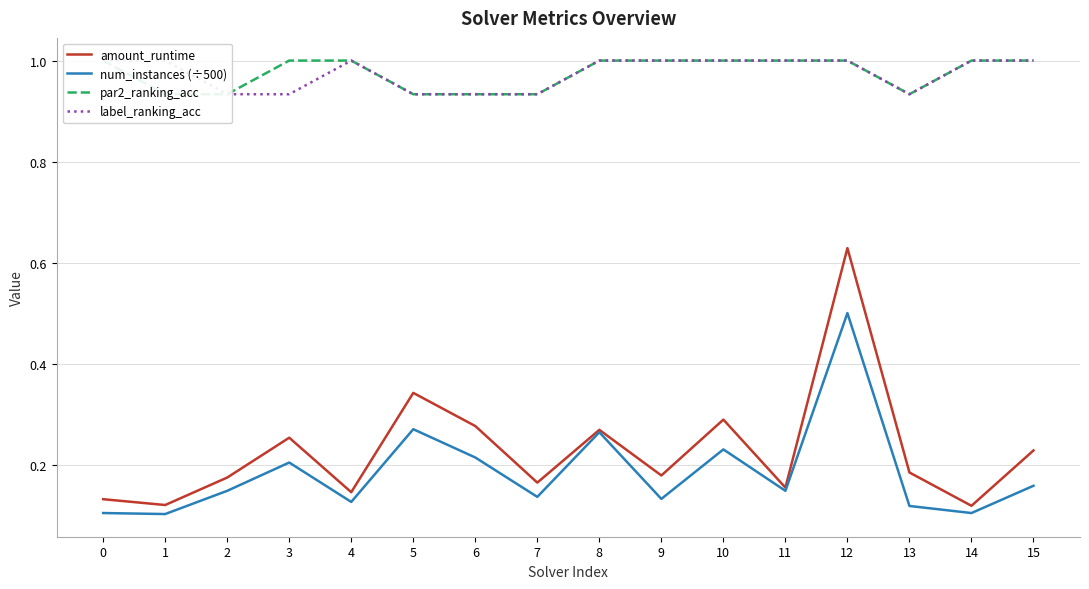

What is the approximate value of num_instances (÷500) at 15?

0.2